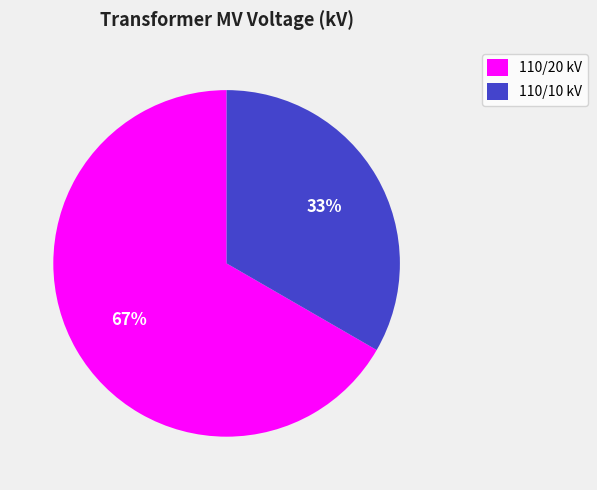

How many segments does this pie chart have?

2